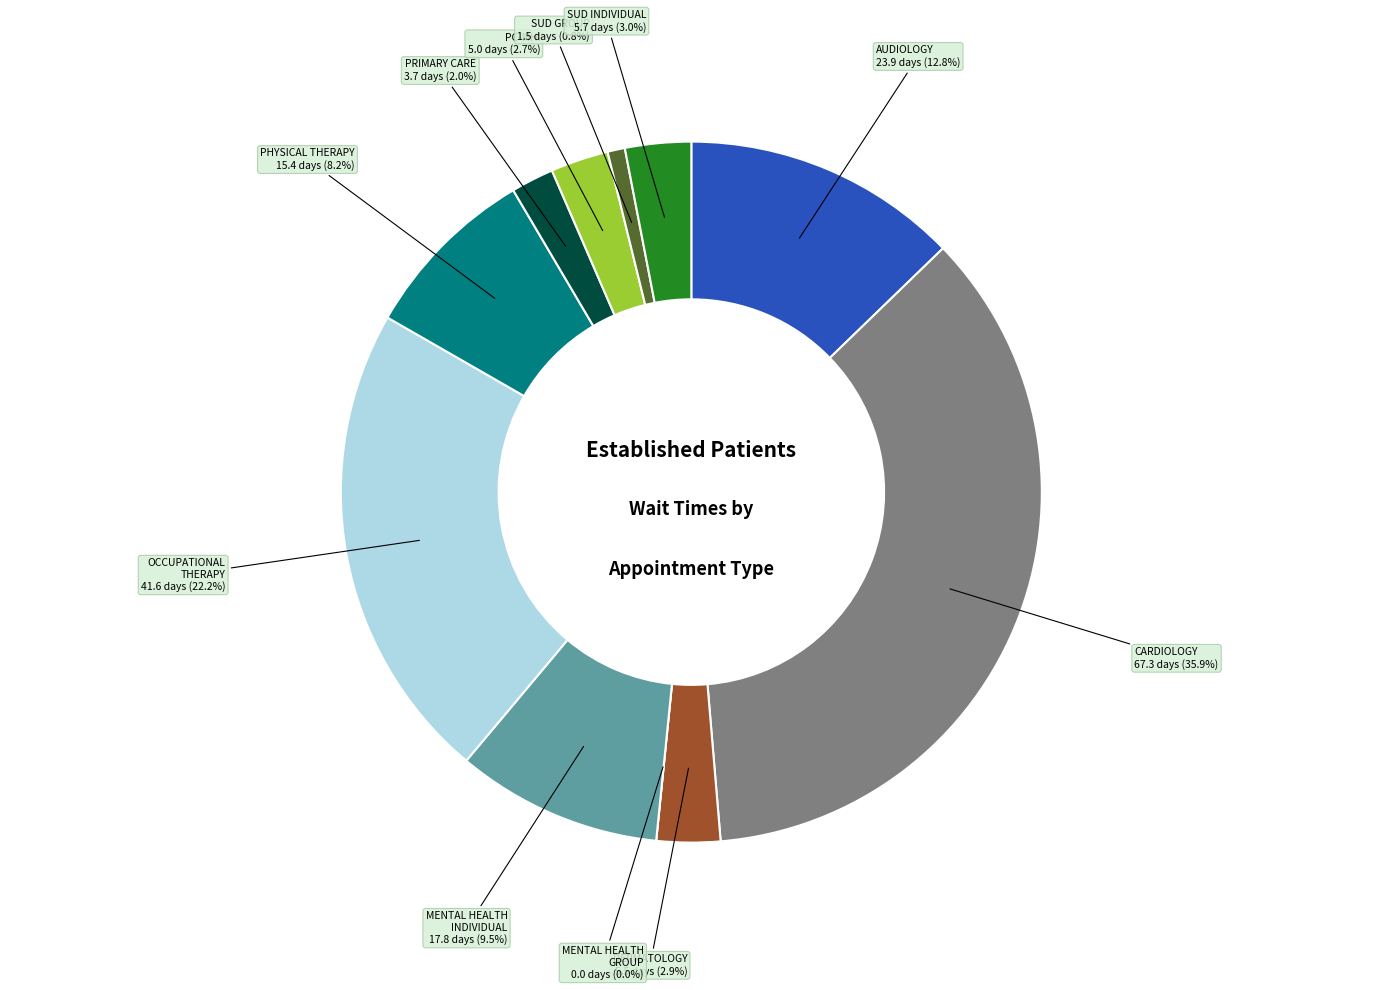

Combined, do DERMATOLOGY and PRIMARY CARE - MENTAL HEALTH INTEGRATED account for over 50%?

No